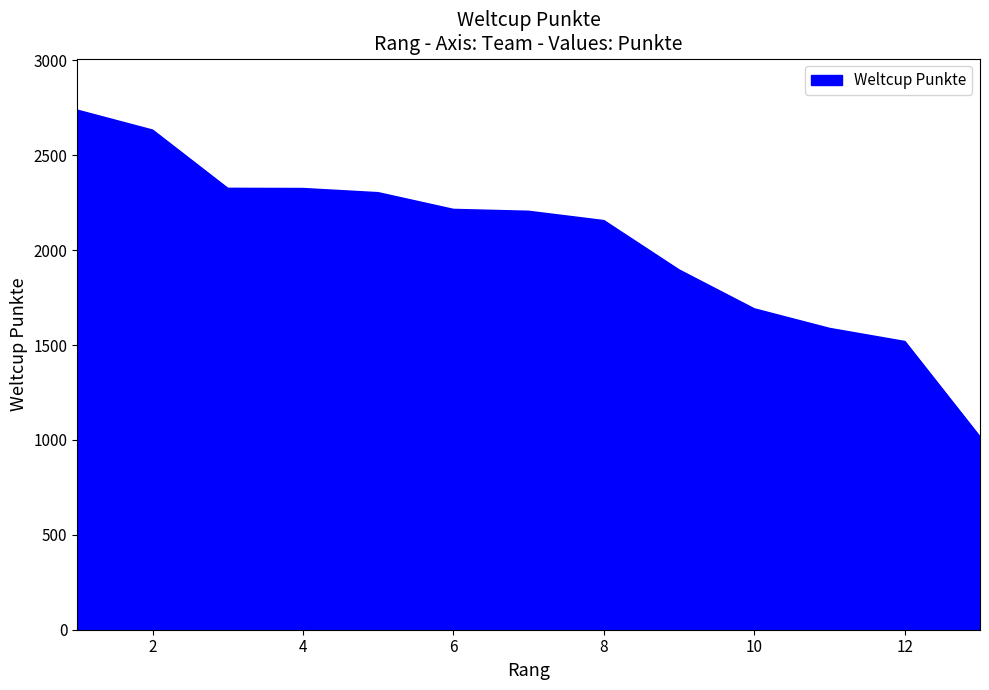

What is the difference between the maximum and minimum values?

1722